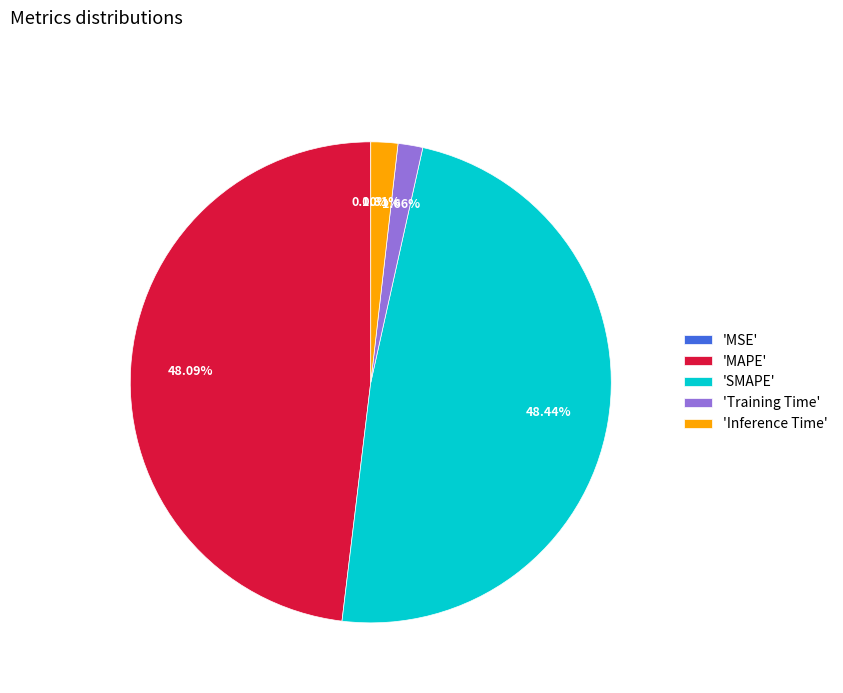

Which has a higher value, 'Inference Time' or 'SMAPE'?

'SMAPE'